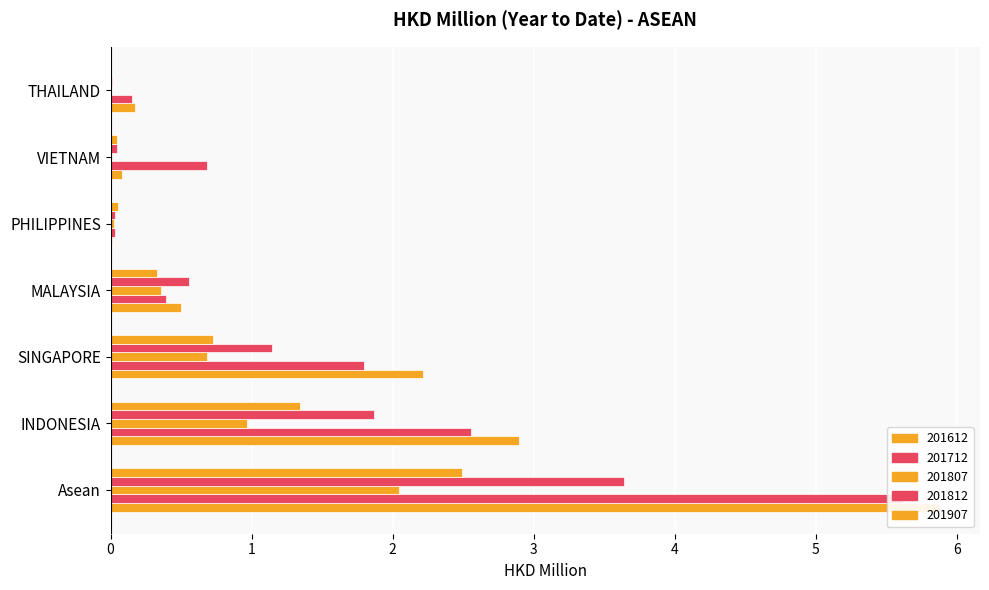

True or false: 201612 has a value of 0.5 at MALAYSIA.

True